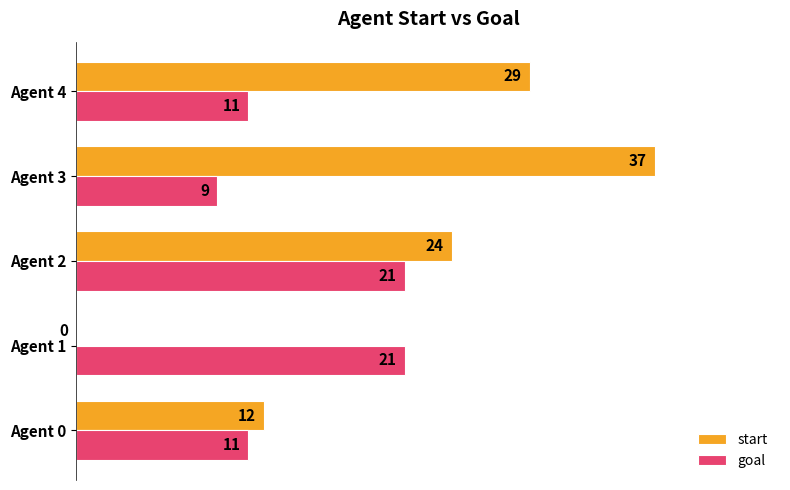

Which category has the highest value in the start series?

Agent 3